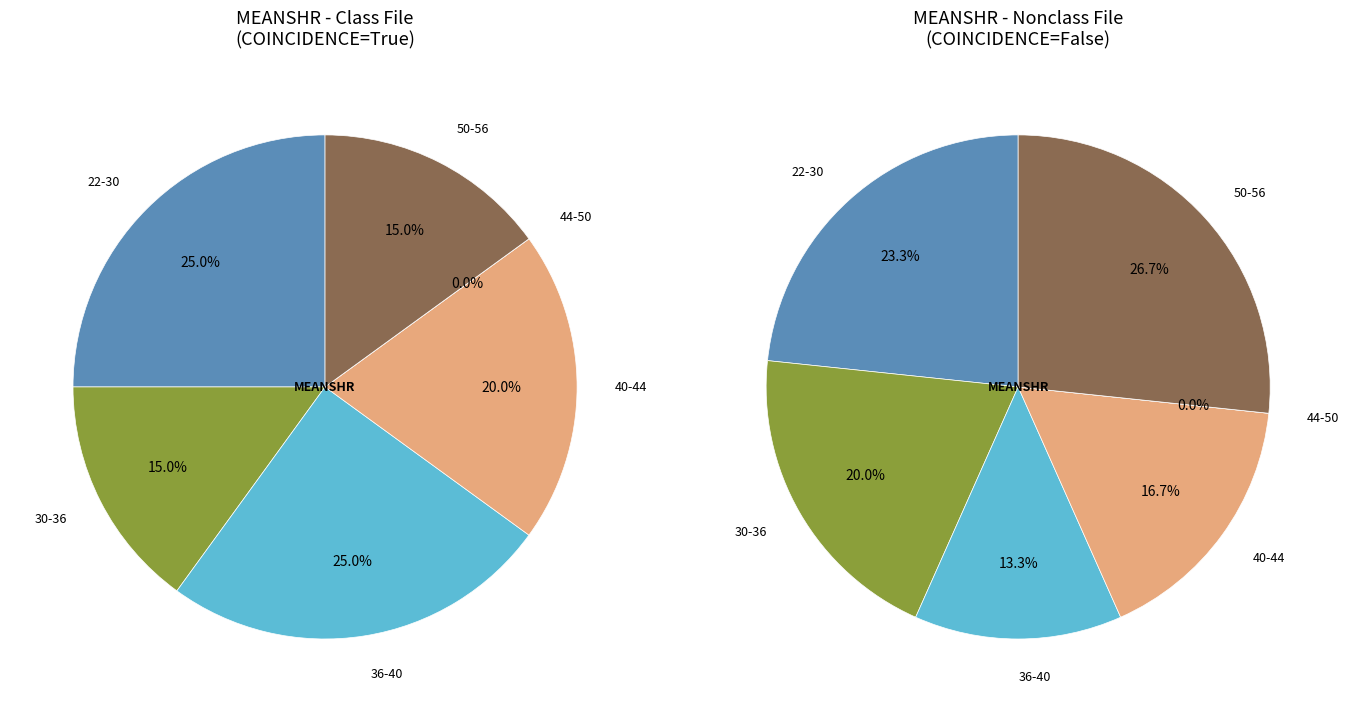

Is it true that M_COINCIDENCE_True is 9% of the pie?

False